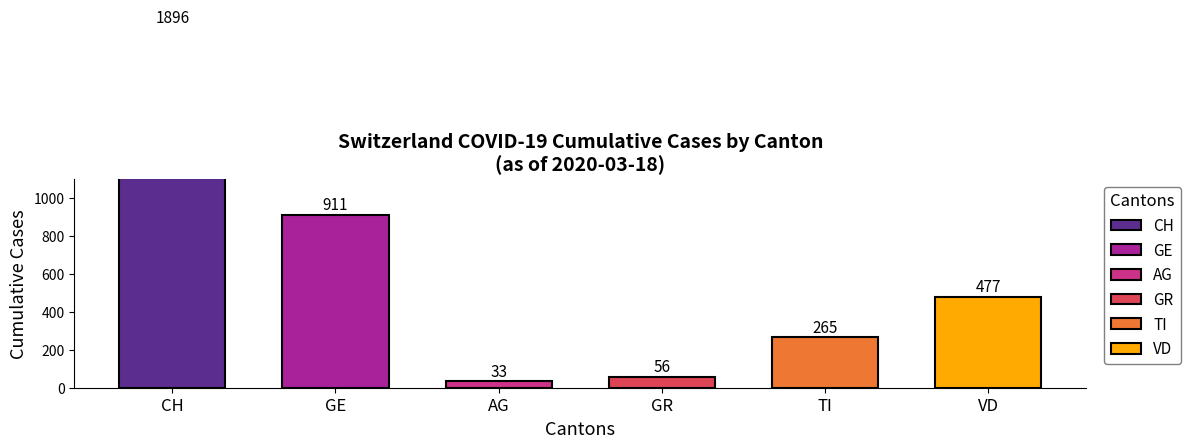

True or false: AG has a value of 4 at 2020-03-09.

False